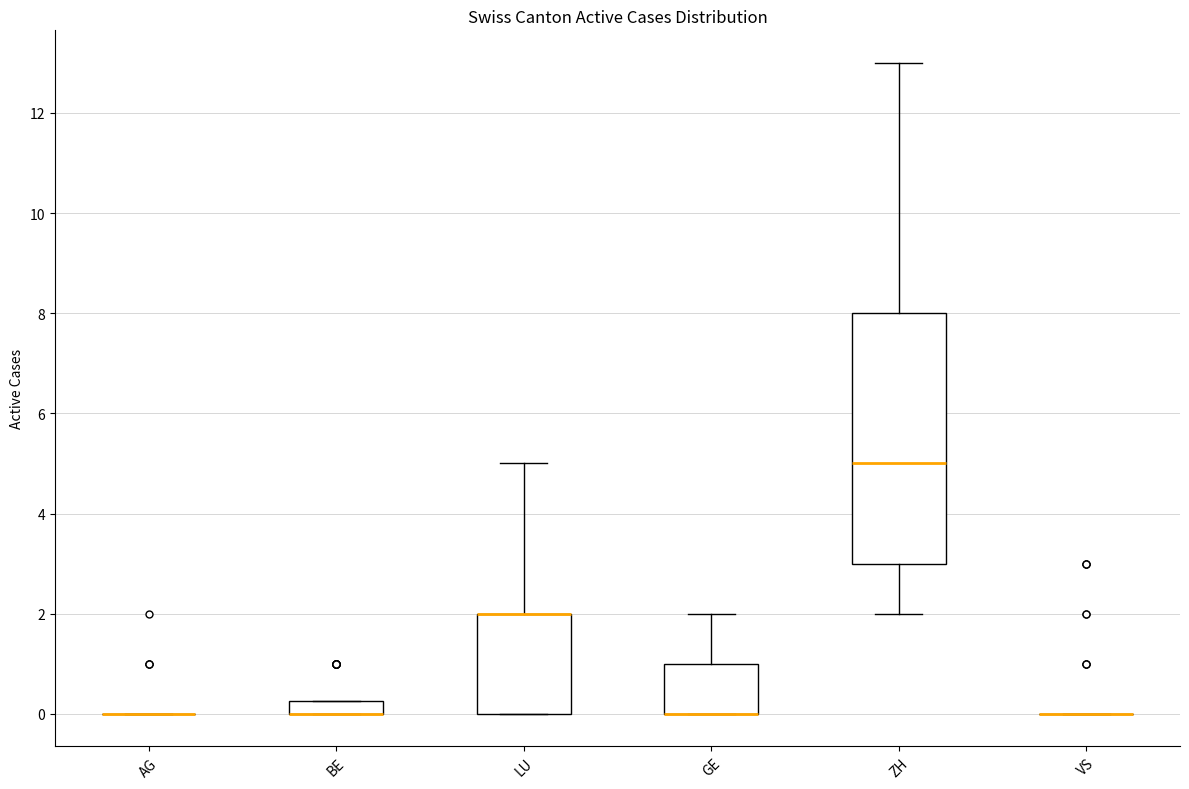

Where is the lower edge of the box for GE on the y-axis? The values are not printed on the chart, so give them approximately, as read against the axis.

0.0